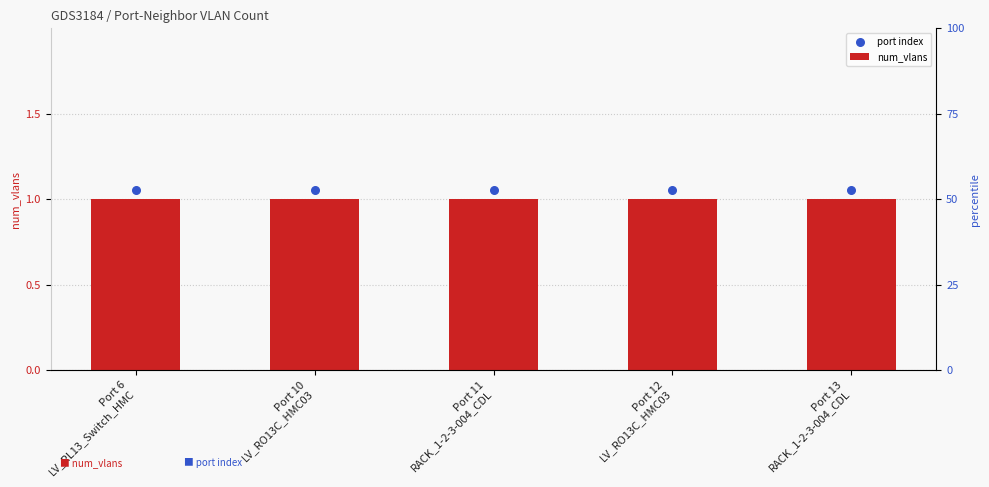

What is the total value across all series at Port 10
LV_RO13C_HMC03?

2.0